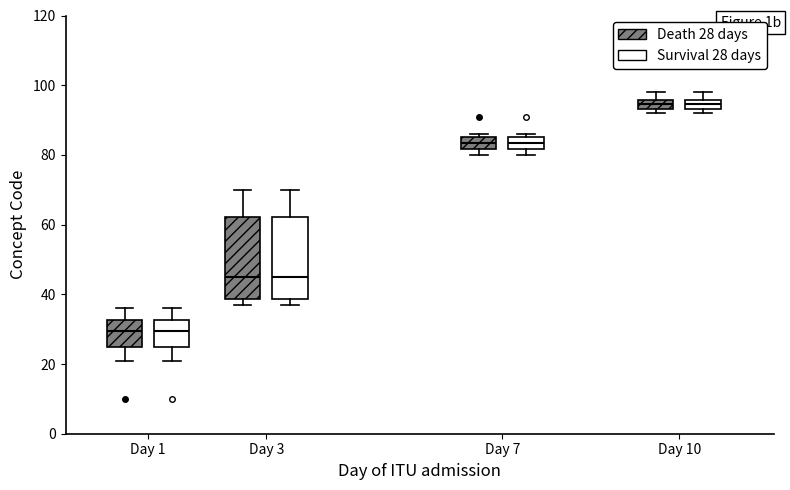

Where is the lower edge of the box for Day 10 (Survival 28 days) on the y-axis? The values are not printed on the chart, so give them approximately, as read against the axis.

94